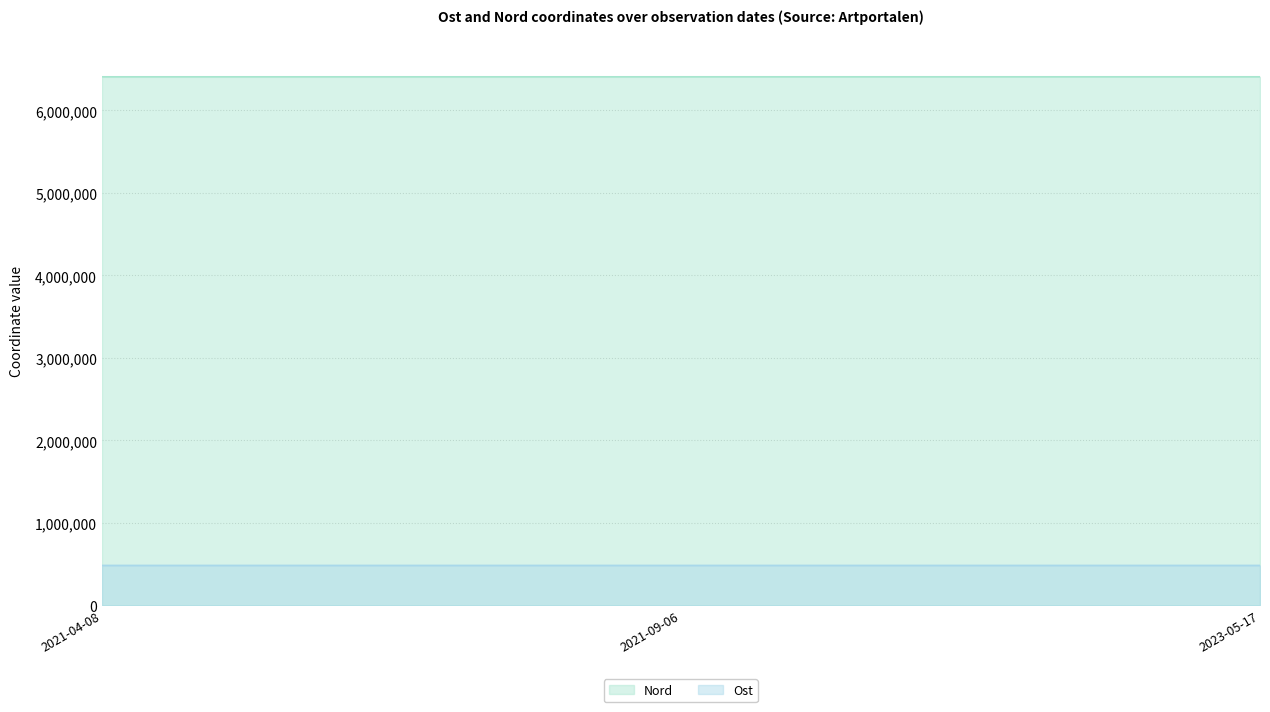

What is the difference between the maximum and second lowest values in the Ost series?

16.2